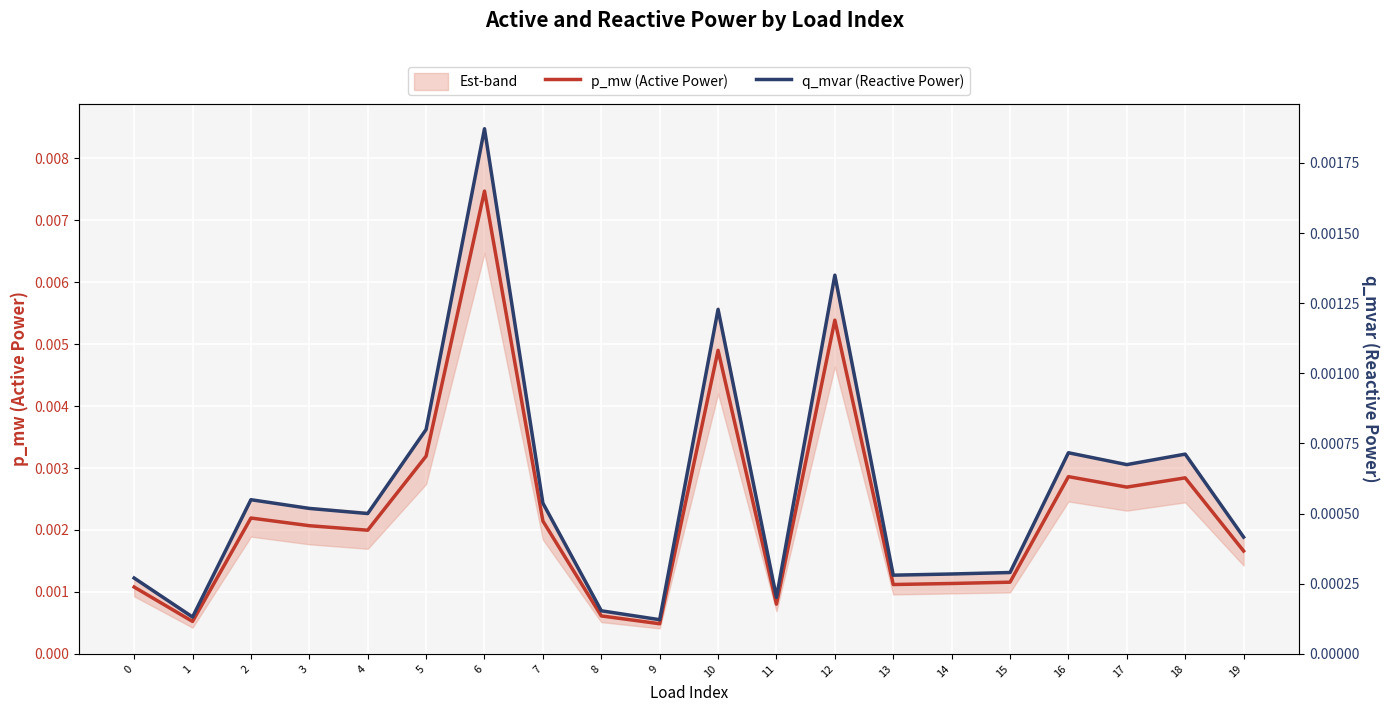

Which category has the highest value in the p_mw (Active Power) series?

6